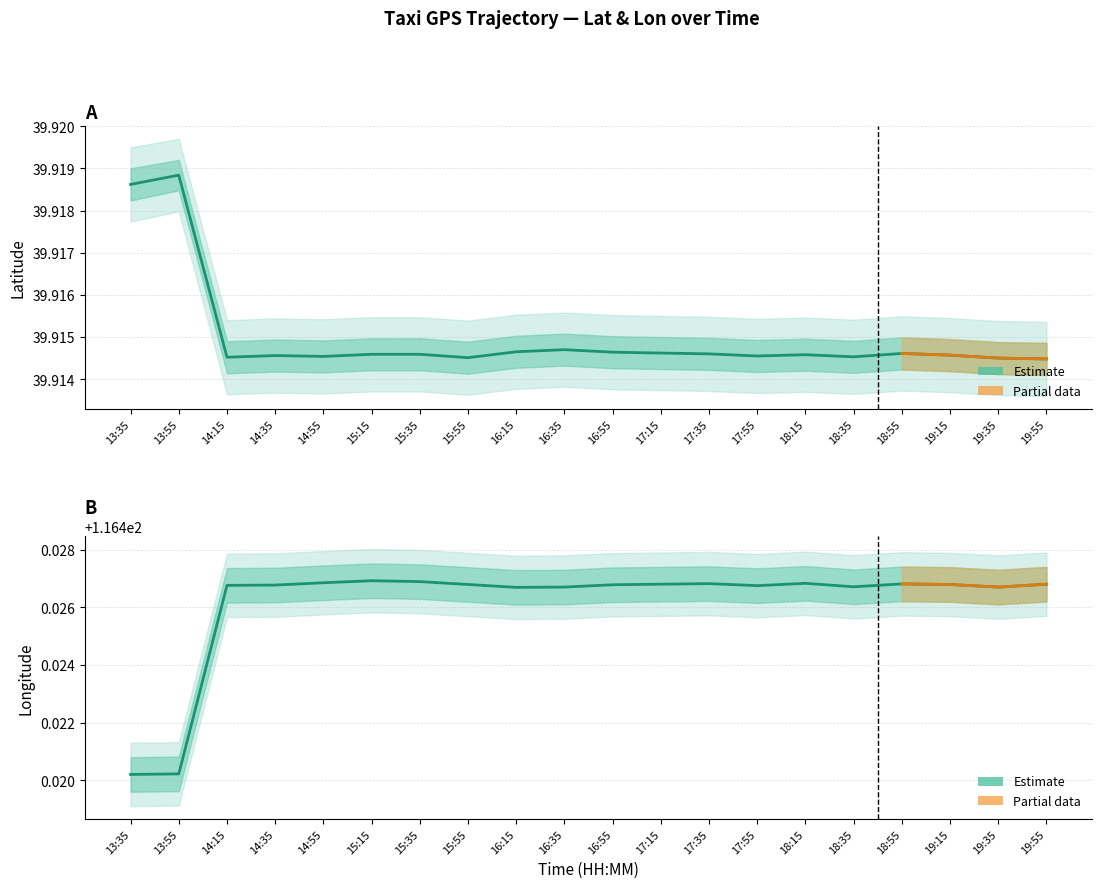

True or false: lat_upper and lat_lower intersect in this chart.

False